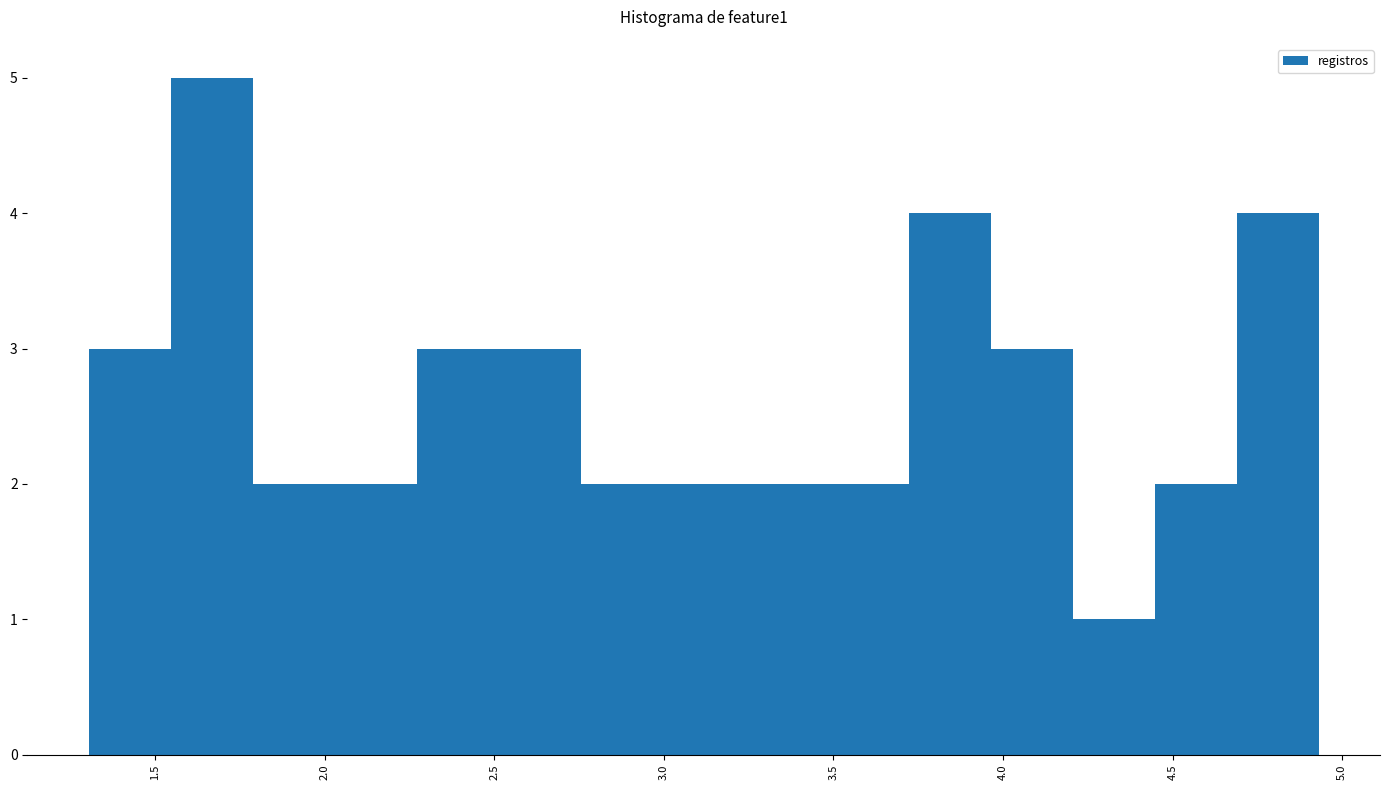

Reading left to right, transcribe this chart: for each bar, give the range it covers on the x-axis and its height. Neither the bar edges nor the heights are printed on the chart, so give them approximately, as read against the axes.

1.30 to 1.55: 3
1.55 to 1.80: 5
1.80 to 2.05: 2
2.05 to 2.25: 2
2.25 to 2.50: 3
2.50 to 2.75: 3
2.75 to 3.00: 2
3.00 to 3.25: 2
3.25 to 3.50: 2
3.50 to 3.70: 2
3.70 to 3.95: 4
3.95 to 4.20: 3
4.20 to 4.45: 1
4.45 to 4.70: 2
4.70 to 4.95: 4